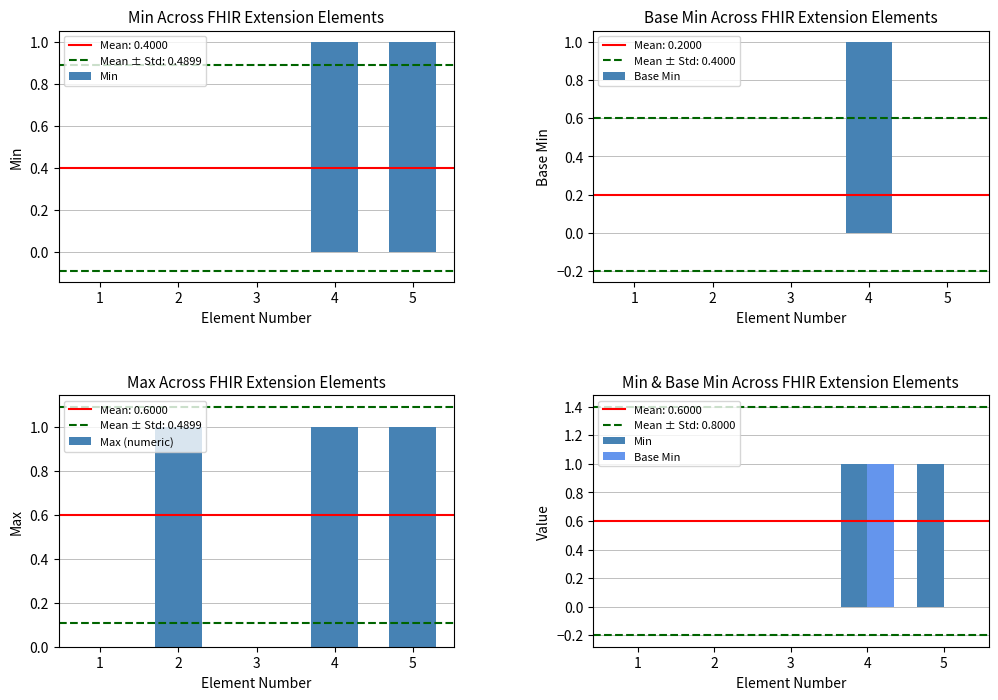

At which label is Min closest to 0?

1